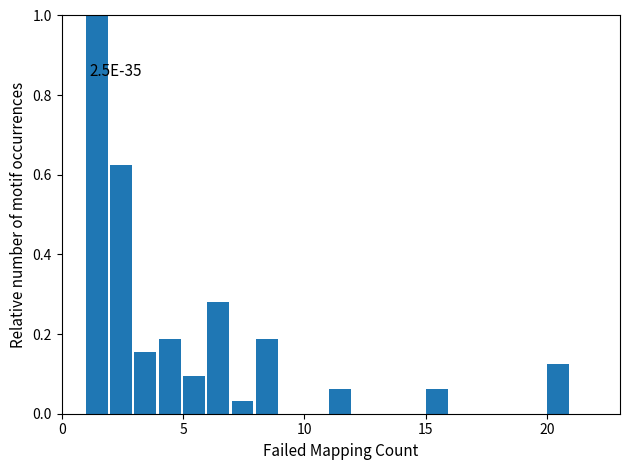

Around what value on the x-axis is the tallest bar? Give the approximate position of its centre, as read against the axis.

1.5